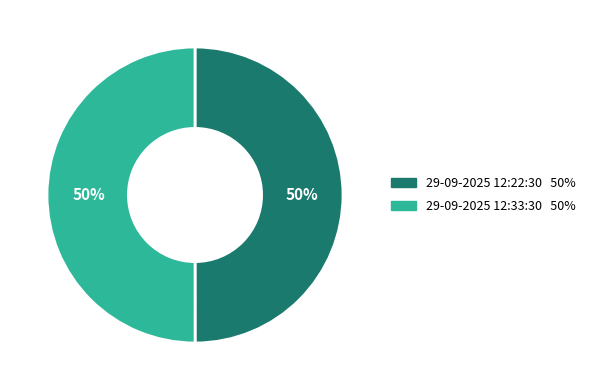

Approximately how many times larger is the value at 29-09-2025 12:22:30 compared to 29-09-2025 12:33:30?

1.0